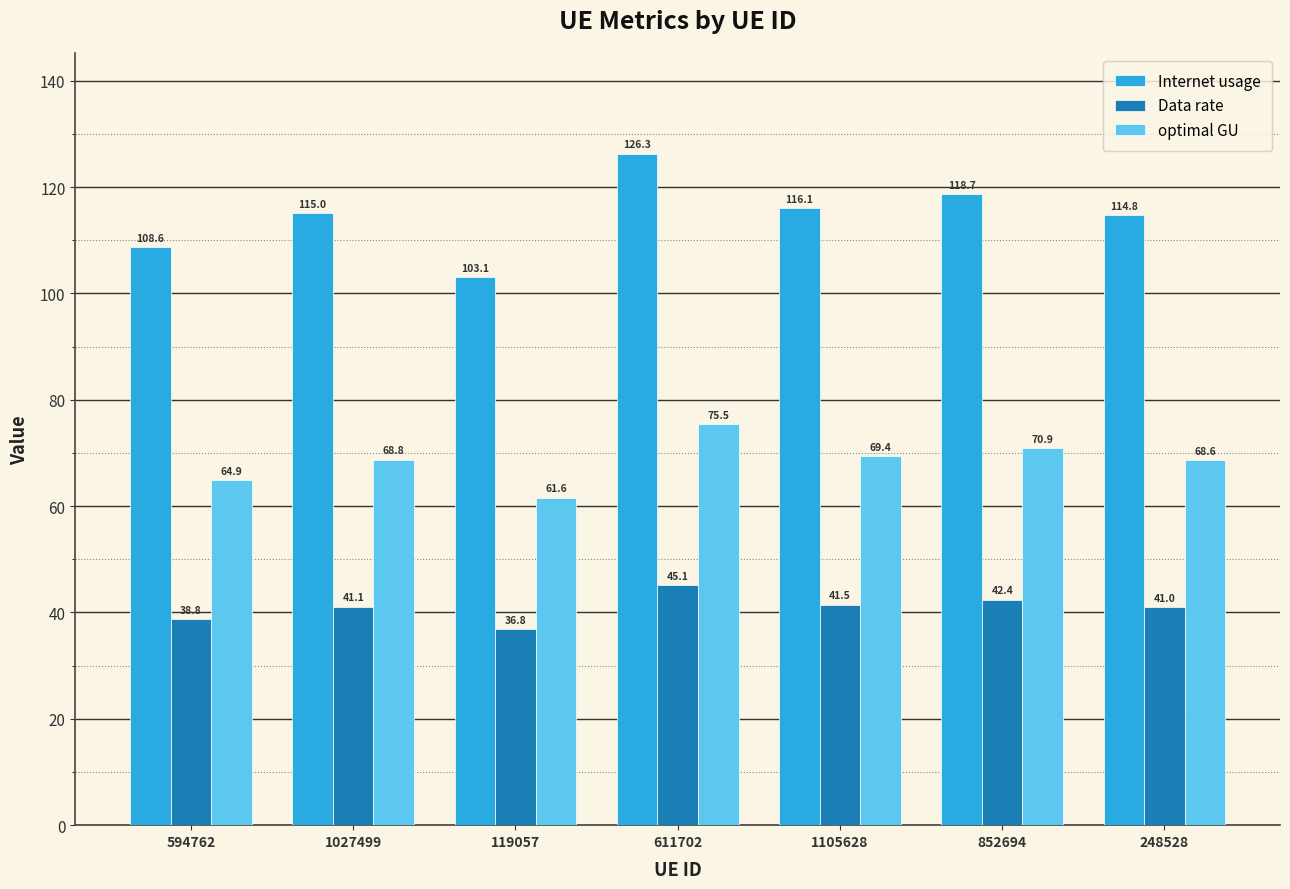

What is the value of the Internet usage bar at the 1st from the left?

108.6